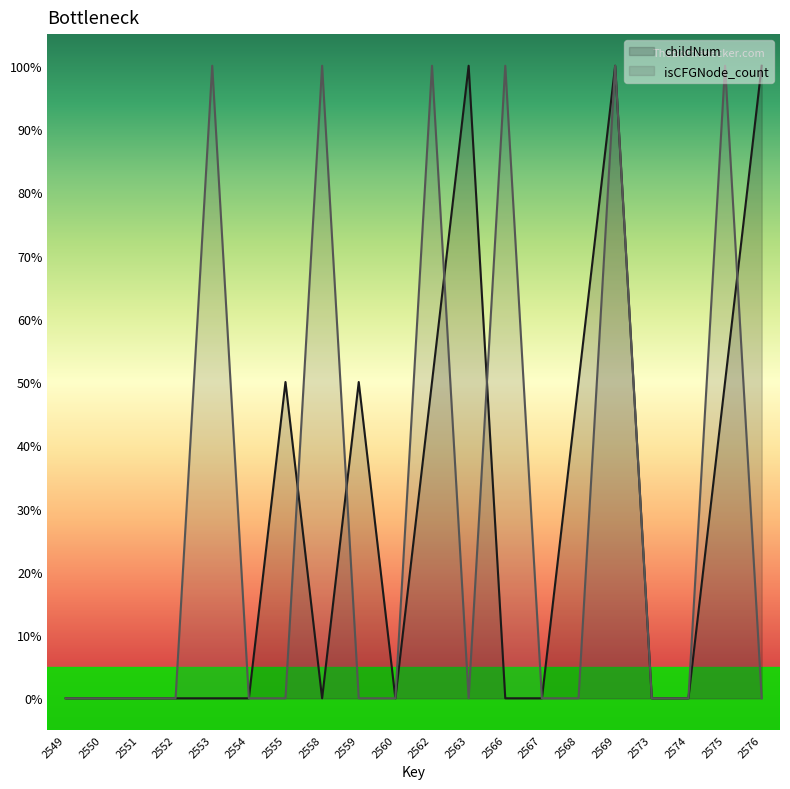

What is the value of the childNum point at the 15th from the left?

0.5